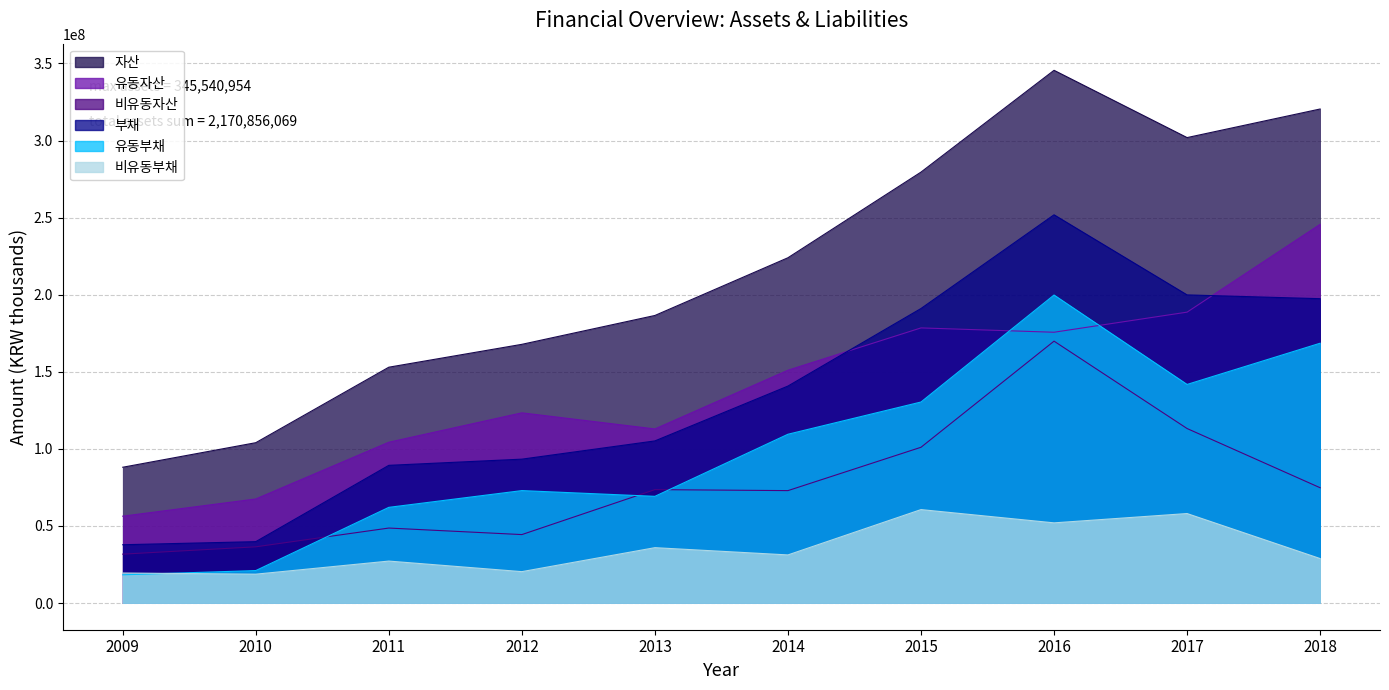

Where is the first local maximum for 부채?

2016